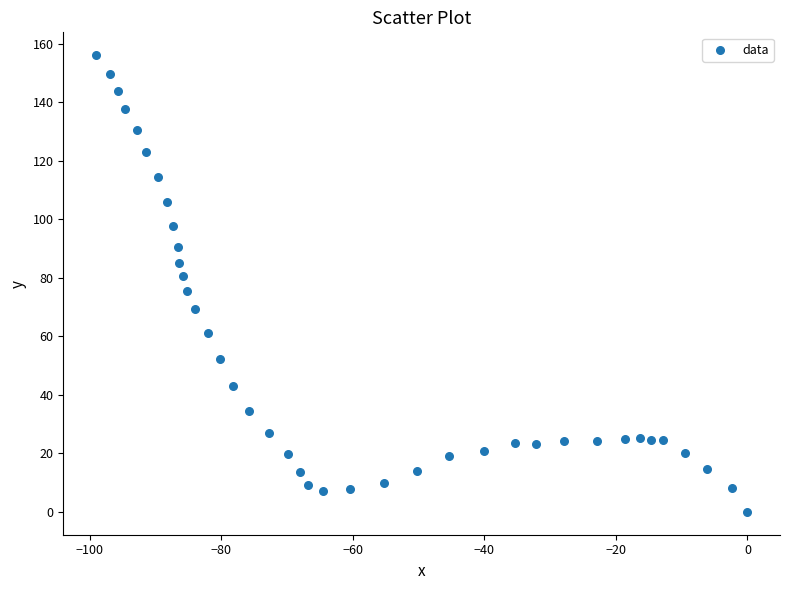

What is the range of X values (max minus min)?

99.1